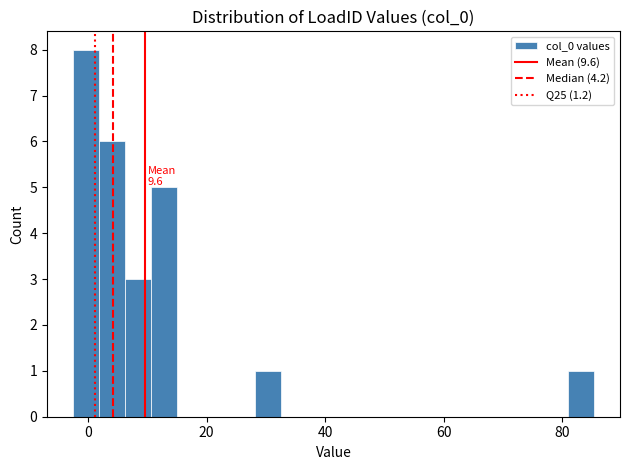

Around what value on the x-axis is the tallest bar? Give the approximate position of its centre, as read against the axis.

0